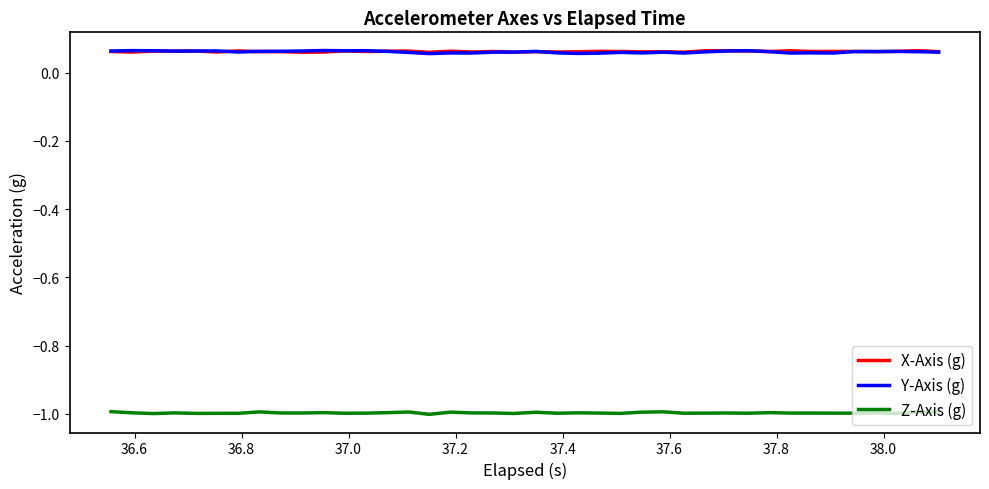

What is the minimum value shown in the chart?

-1.0